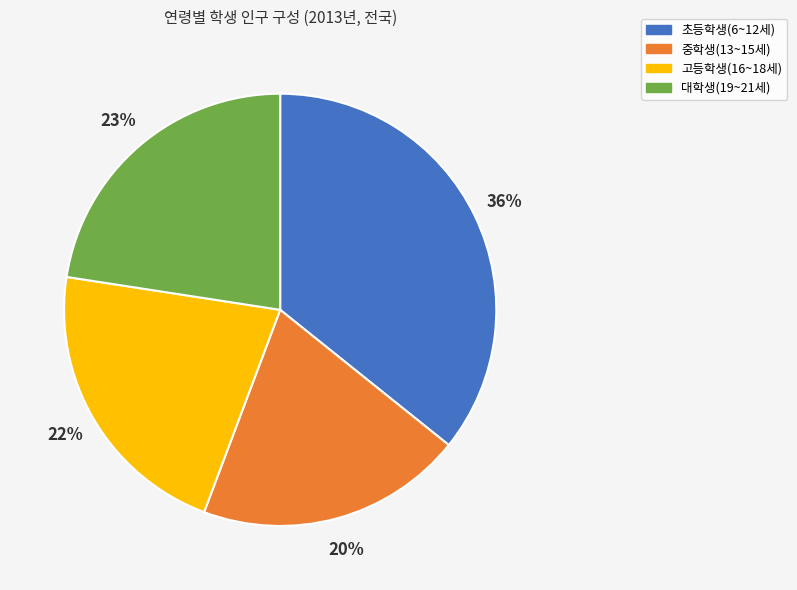

Combined, do 초등학생(6~12세) and 중학생(13~15세) account for over 50%?

Yes